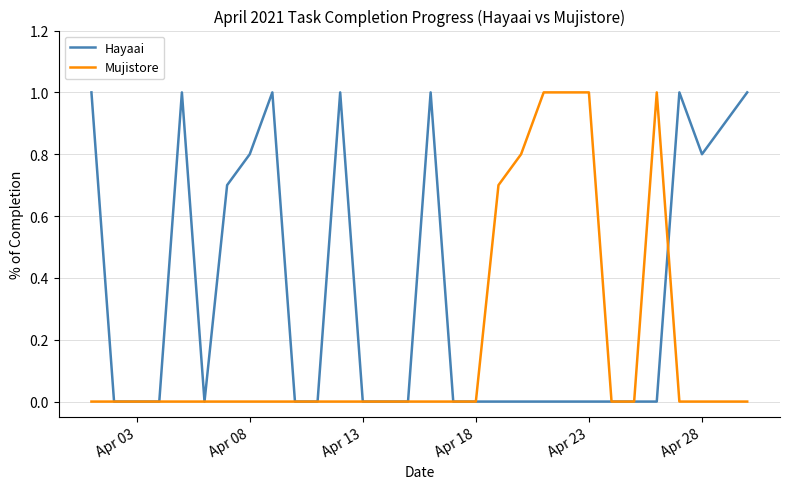

Which series has the largest total across all categories?

Hayaai